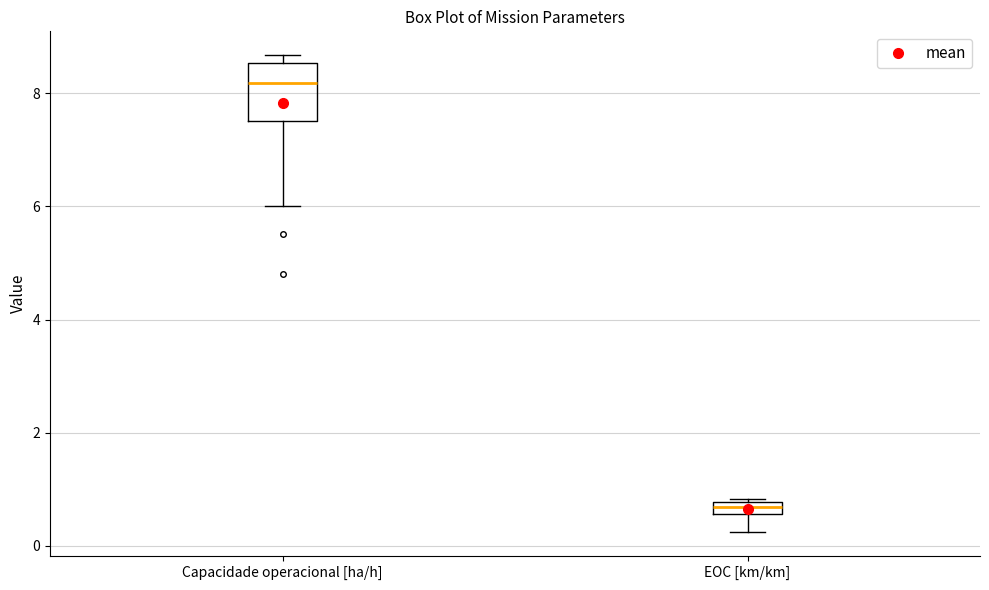

Comparing the boxes themselves (not the whiskers), which one is the tallest?

Capacidade operacional [ha/h]